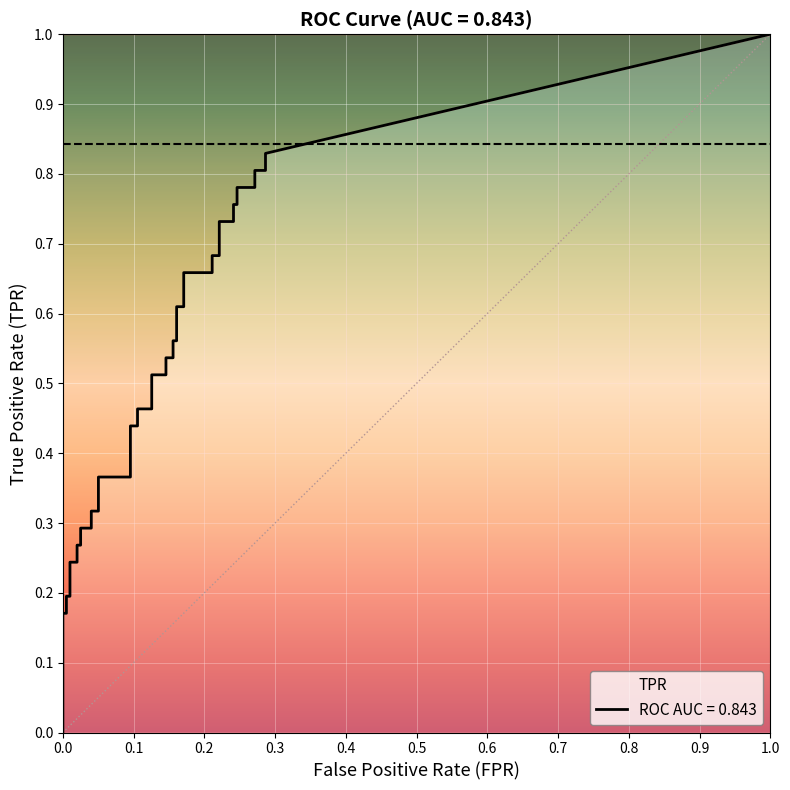

Which series has the widest spread of values?

tpr